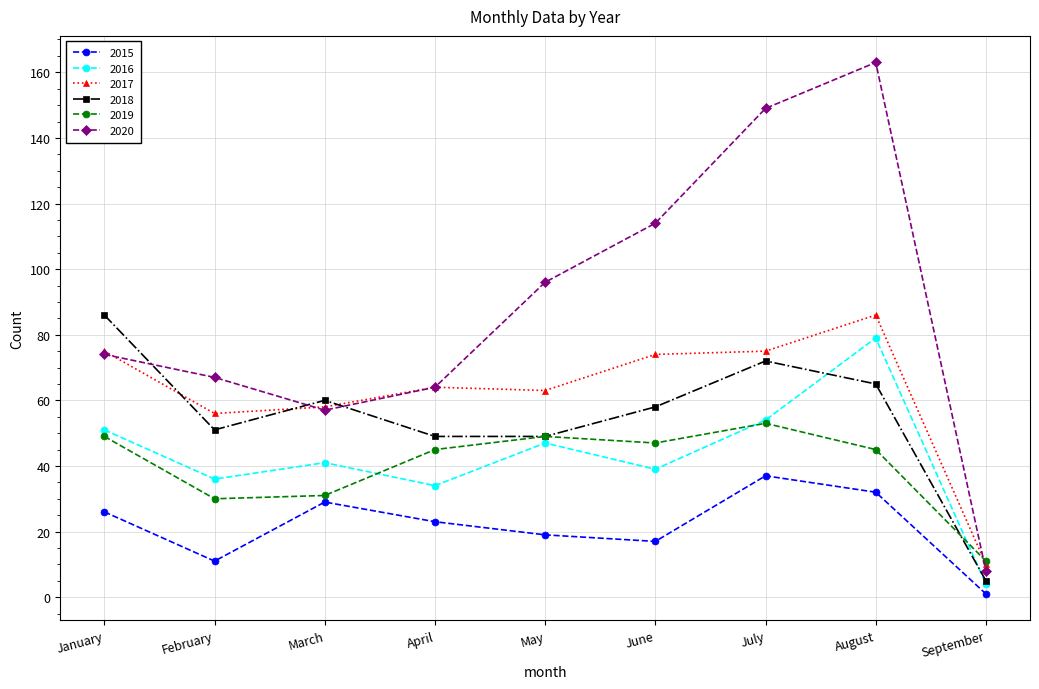

What are all the series names shown in the legend?

2015, 2016, 2017, 2018, 2019, 2020